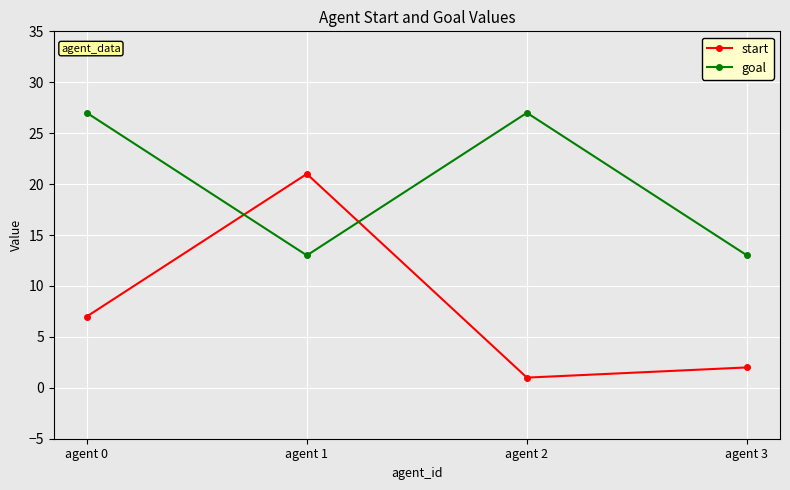

What is the difference between the highest and lowest values at agent 2?

26